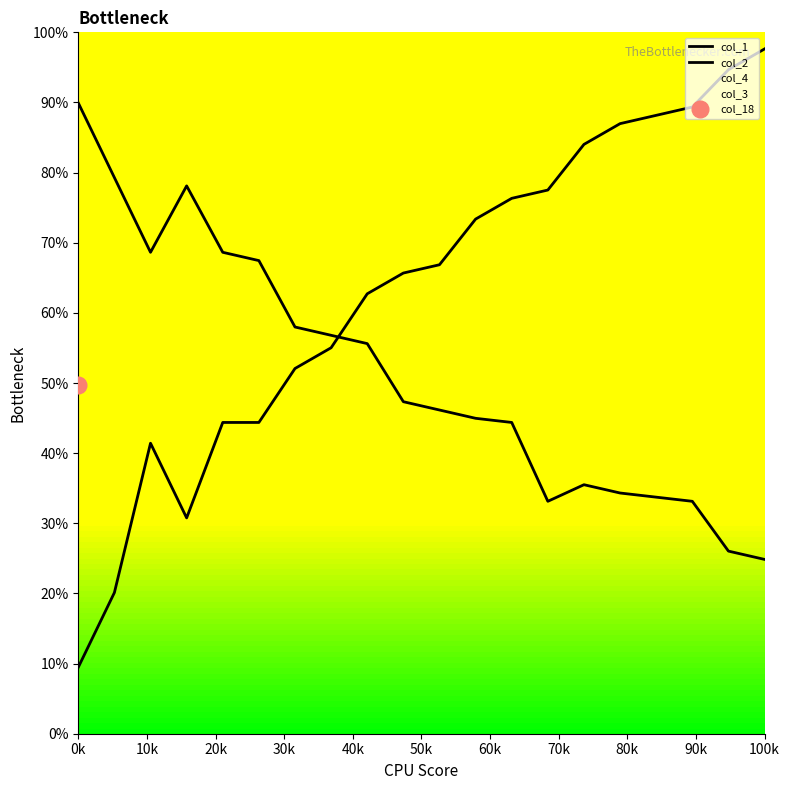

Reading right to left, transcribe all the data shown in this chart.

col_1: 24.9	26.0	33.1	33.7	34.3	35.5	33.1	44.4	45.0	46.2	47.3	55.6	56.8	58.0	67.5	68.6	78.1	68.6	79.3	89.9
col_2: 97.6	94.7	89.3	88.2	87.0	84.0	77.5	76.3	73.4	66.9	65.7	62.7	55.0	52.1	44.4	44.4	30.8	41.4	20.1	9.5